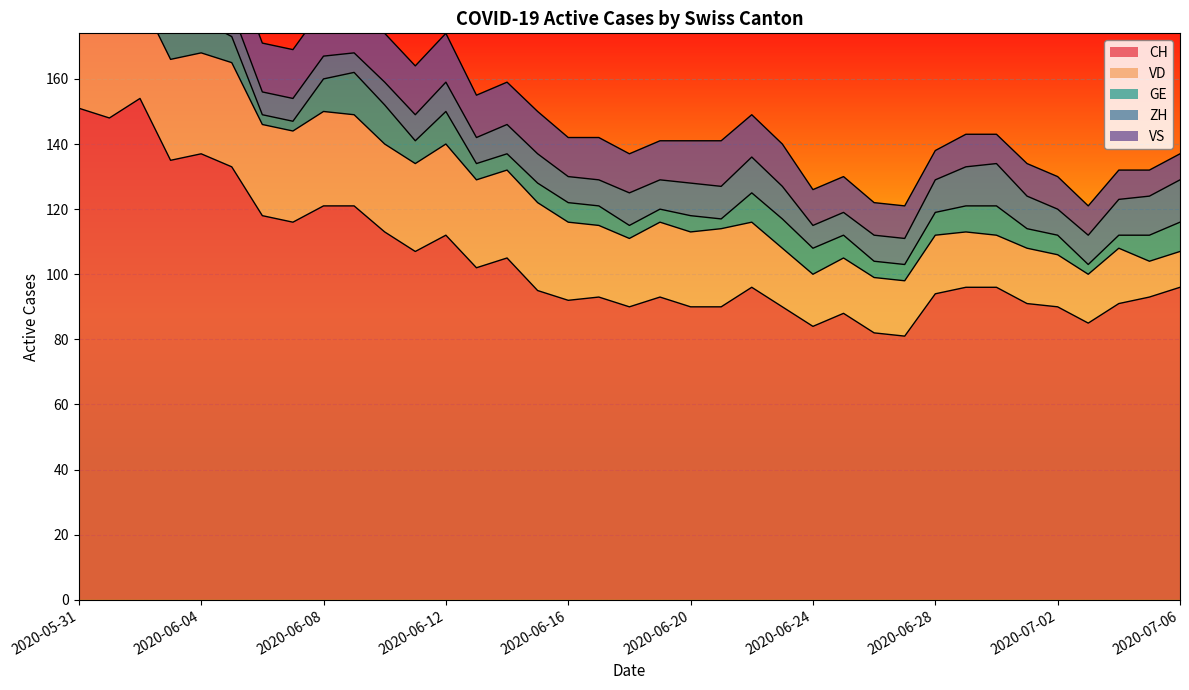

Which series has the largest total across all categories?

CH